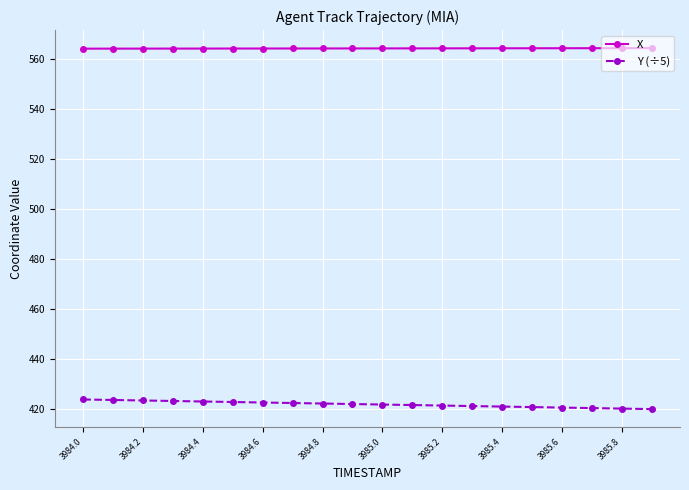

Rank the series by their average value, from highest to lowest.

X, Y (÷5)